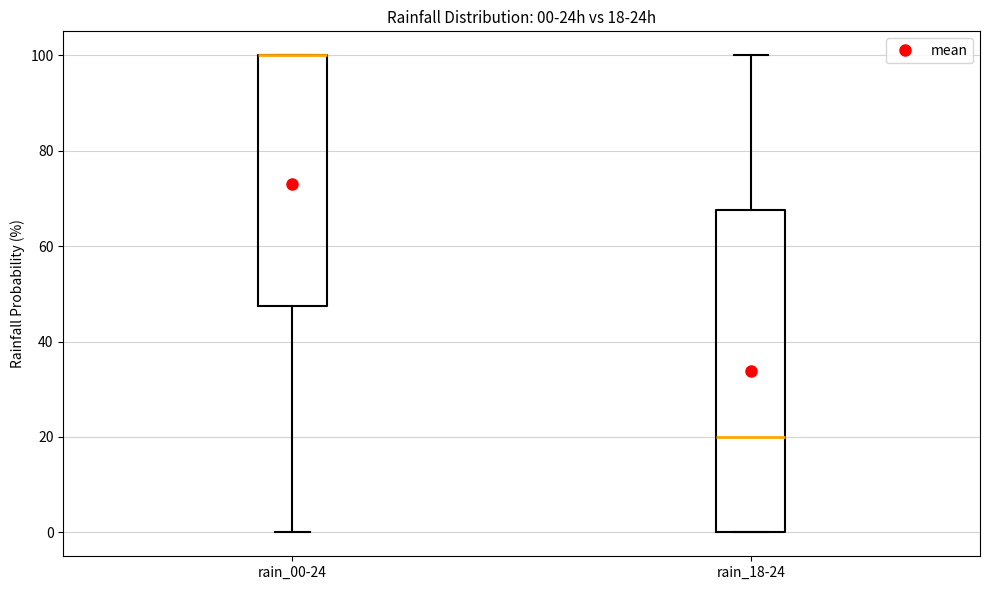

Which box is the tallest, from its lower edge to its upper edge?

rain_18-24